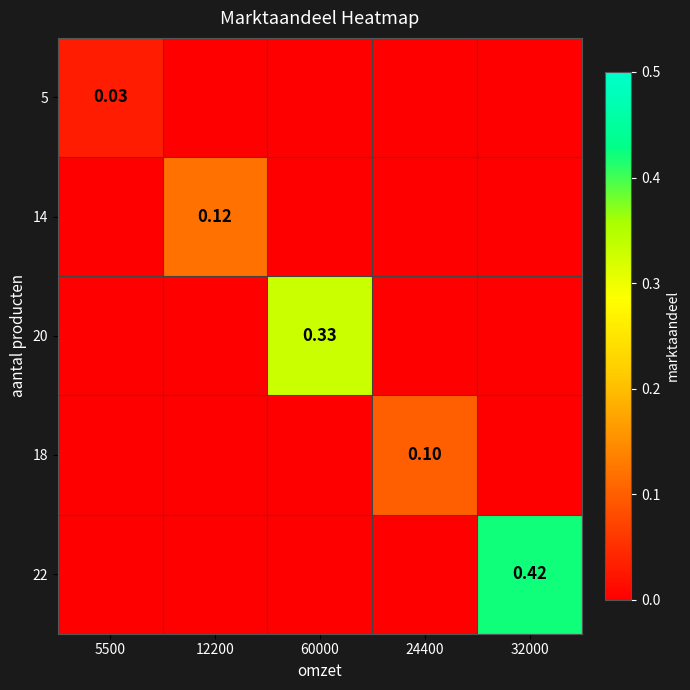

Which category has the highest value in the 18 series?

24400